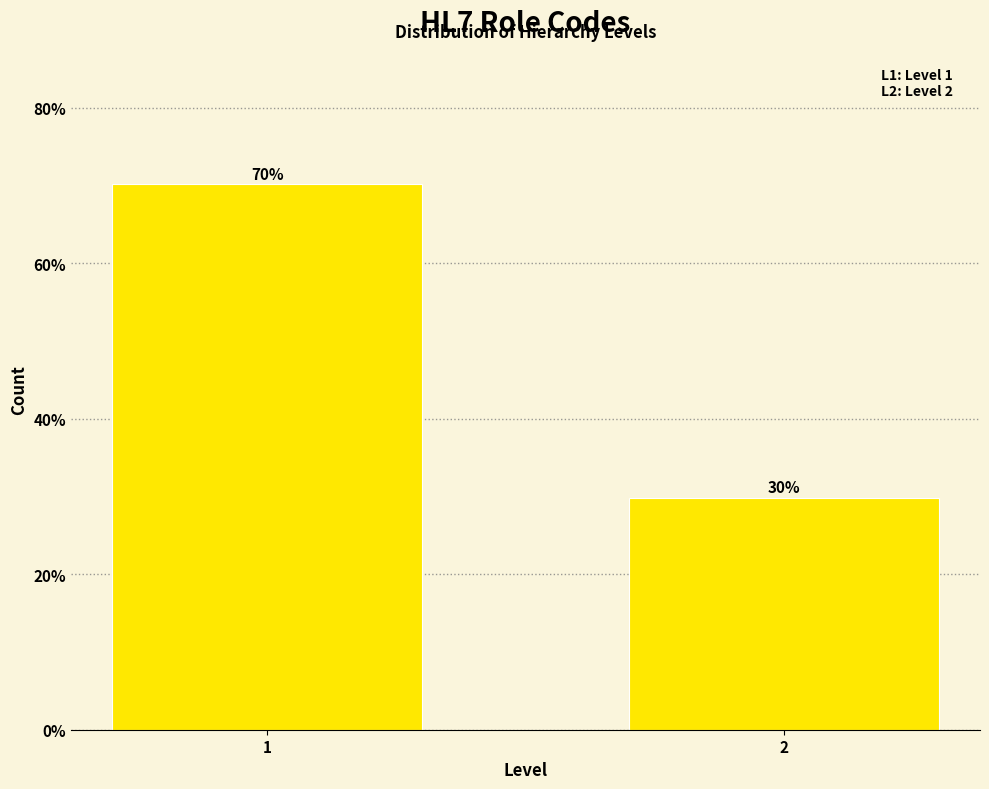

What is the value of the 2nd bar from the left?

29.8